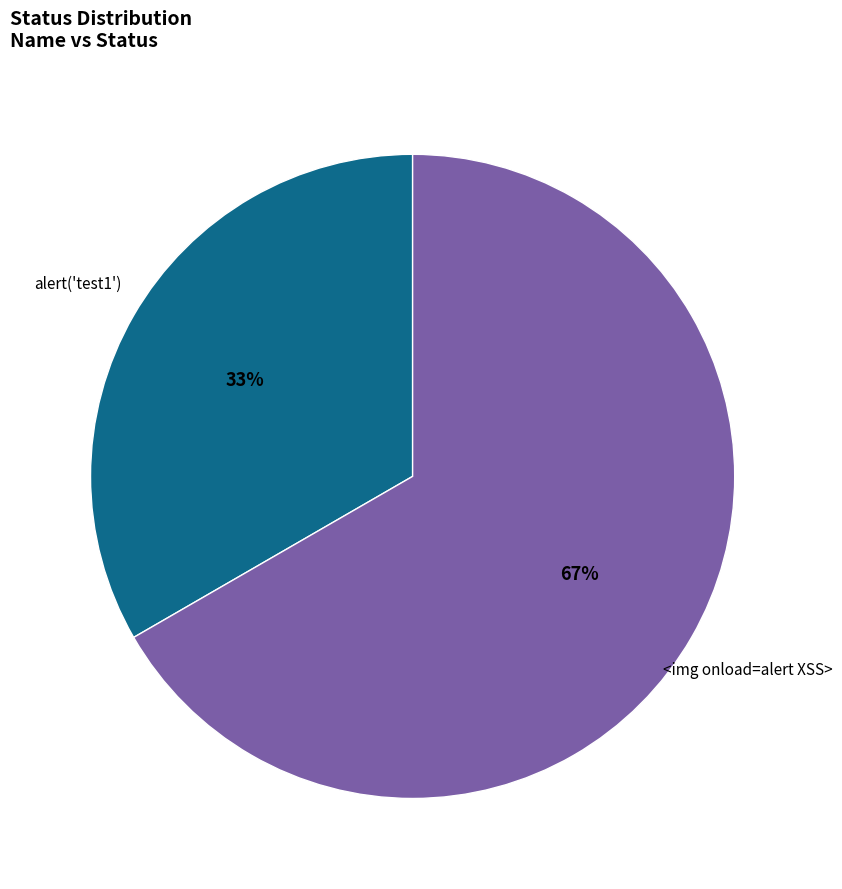

What percentage is the <img onload=alert XSS> slice, to the nearest percent?

67%